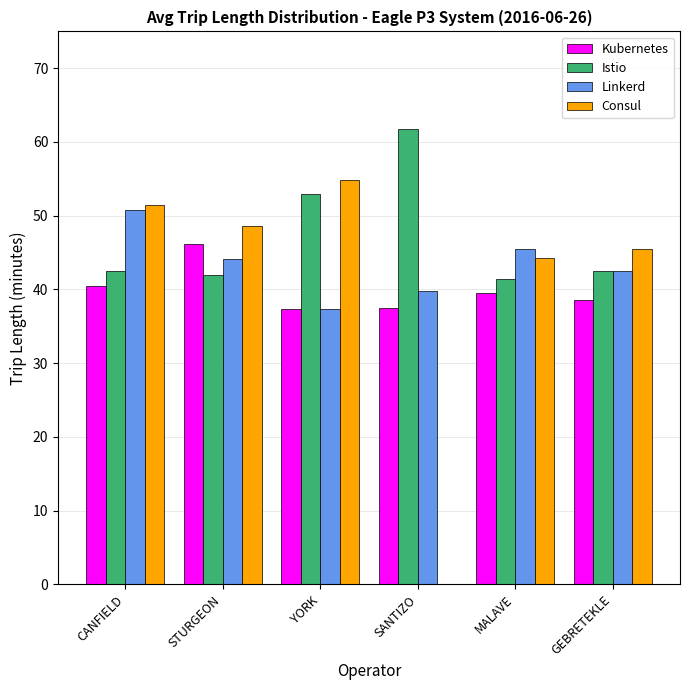

What is the average value of the Istio series?

47.2